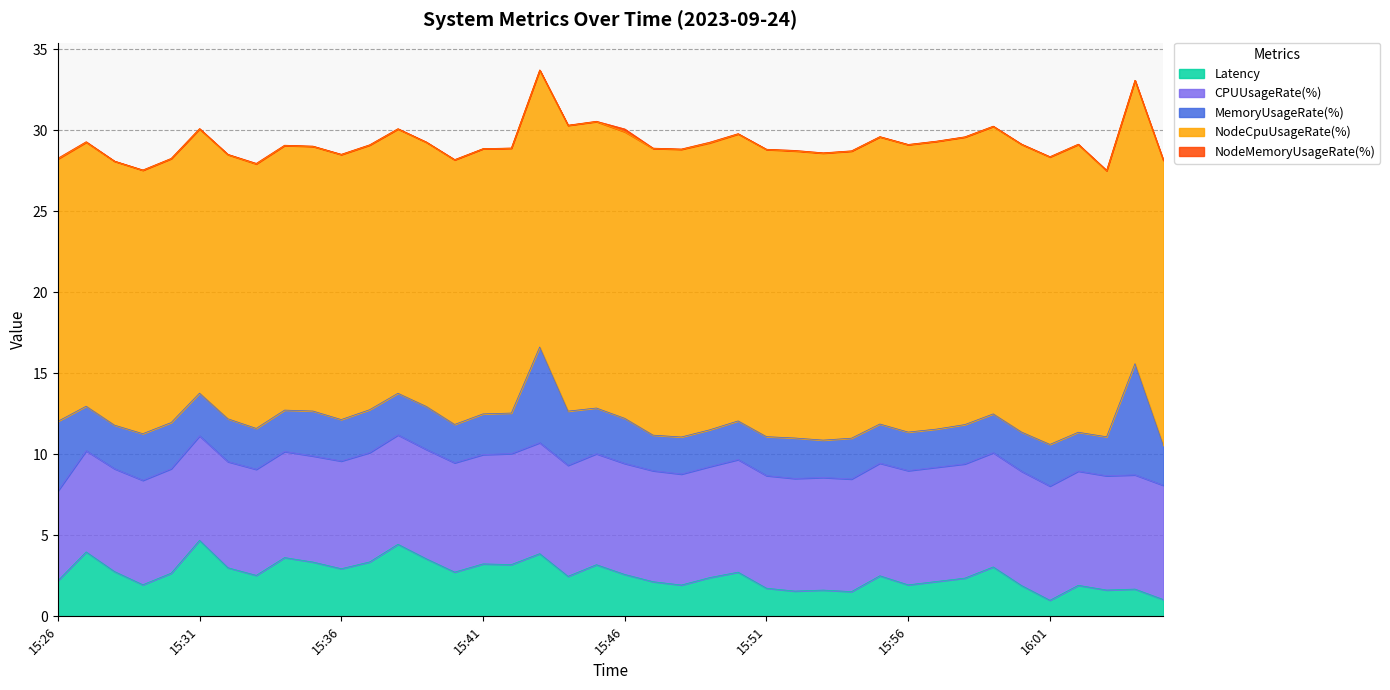

Reading right to left, list all the values displayed in this chart.

Latency: 1.0	1.7	1.6	1.9	1.0	1.9	3.0	2.4	2.2	1.9	2.5	1.5	1.6	1.6	1.7	2.7	2.4	1.9	2.1	2.6	3.2	2.5	3.9	3.2	3.2	2.7	3.6	4.4	3.4	2.9	3.4	3.6	2.5	3.0	4.7	2.7	2.0	2.8	4.0	2.2
CPUUsageRate(%): 7.0	7.0	7.0	7.0	7.0	7.0	7.0	7.0	7.0	7.0	6.9	6.9	6.9	6.9	6.9	6.9	6.8	6.8	6.8	6.8	6.8	6.8	6.8	6.8	6.7	6.7	6.7	6.7	6.7	6.6	6.5	6.5	6.5	6.5	6.4	6.4	6.4	6.3	6.2	5.5
MemoryUsageRate(%): 2.5	6.9	2.4	2.4	2.6	2.4	2.4	2.4	2.4	2.4	2.4	2.5	2.3	2.5	2.4	2.4	2.3	2.3	2.2	2.8	2.8	3.3	5.9	2.5	2.5	2.4	2.7	2.6	2.6	2.6	2.8	2.6	2.5	2.6	2.6	2.9	2.9	2.7	2.7	4.3
NodeCpuUsageRate(%): 17.6	17.5	16.4	17.8	17.7	17.8	17.7	17.7	17.8	17.7	17.7	17.7	17.7	17.7	17.7	17.7	17.7	17.8	17.7	17.7	17.7	17.6	17.1	16.3	16.4	16.3	16.3	16.3	16.3	16.4	16.3	16.3	16.3	16.3	16.3	16.3	16.3	16.3	16.3	16.2
NodeMemoryUsageRate(%): 0.0	0.0	0.0	0.0	0.0	0.0	0.0	0.0	0.0	0.0	0.0	0.0	0.0	0.0	0.0	0.0	0.0	0.0	0.0	0.2	0.0	0.0	0.0	0.0	0.0	0.0	0.0	0.0	0.0	0.0	0.0	0.0	0.0	0.0	0.0	0.0	0.0	0.0	0.0	0.0